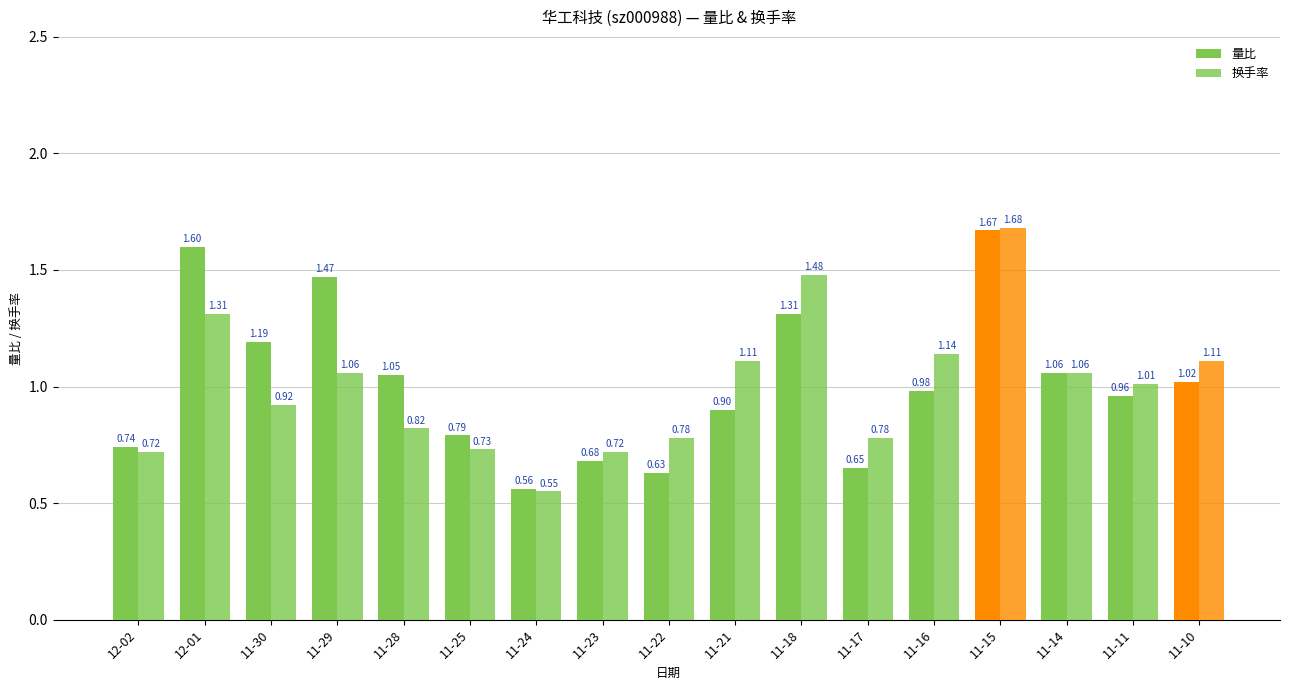

What is the difference between the maximum and second lowest values in the 换手率 series?

1.0